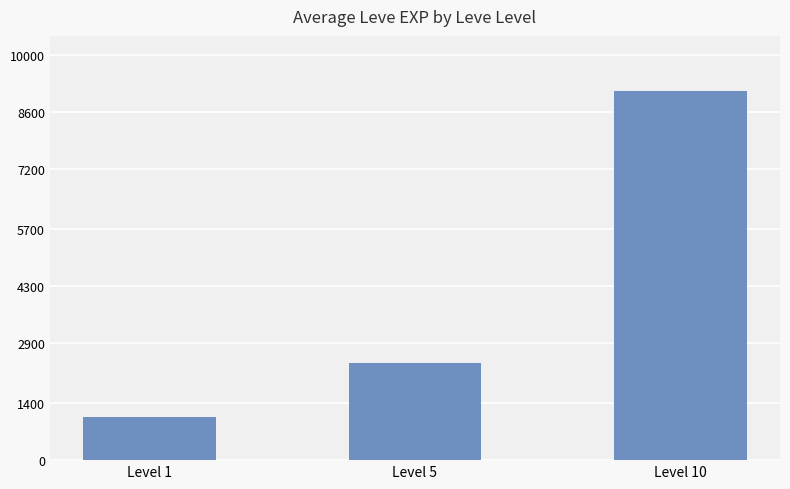

Are the bars horizontal?

No